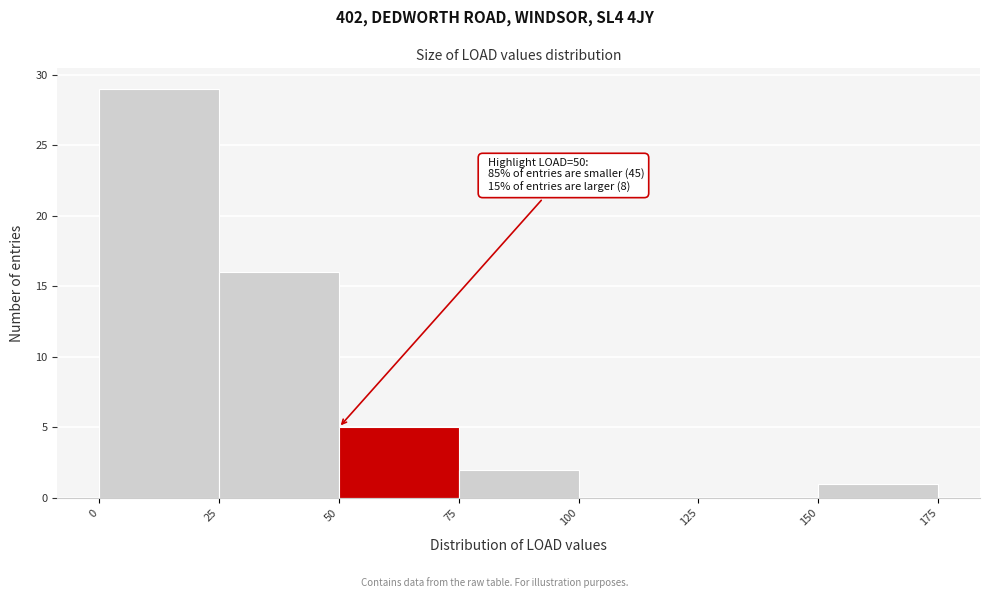

Over which range of the x-axis is the bar tallest?

0 to 25